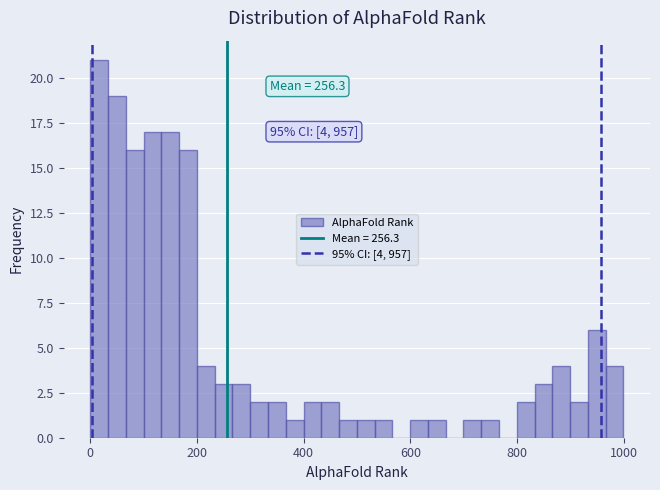

Read against the x-axis, roughly where is the centre of the tallest bar?

20